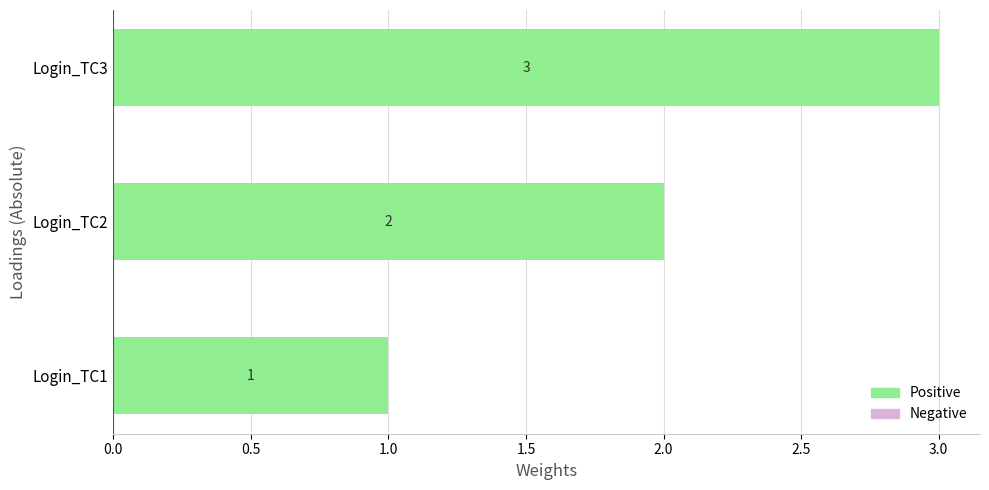

What is the change in value from Login_TC1 to Login_TC3?

+2